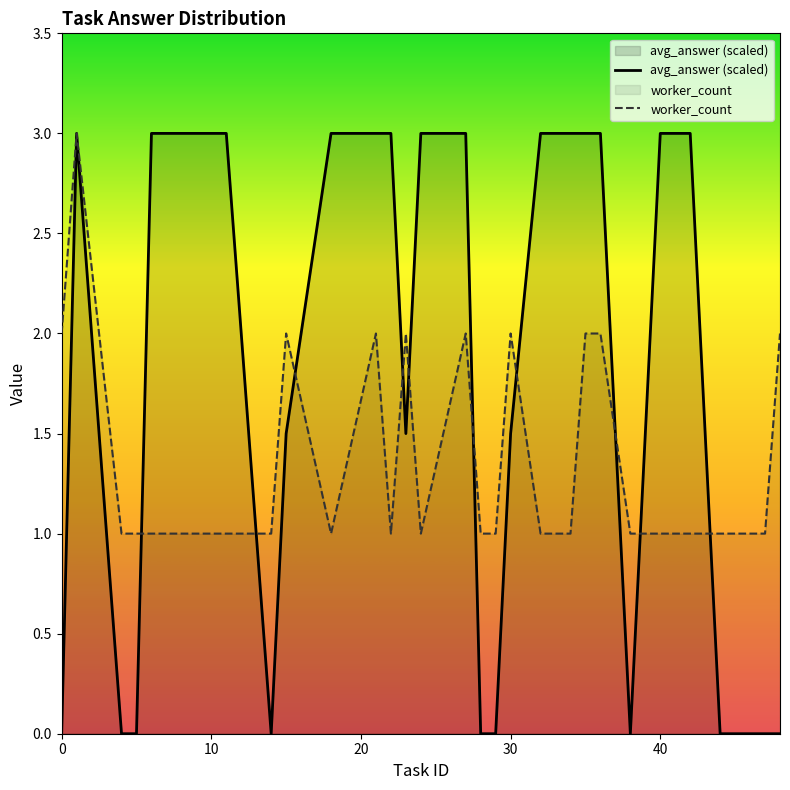

Does the chart display data point markers on the line(s)?

No